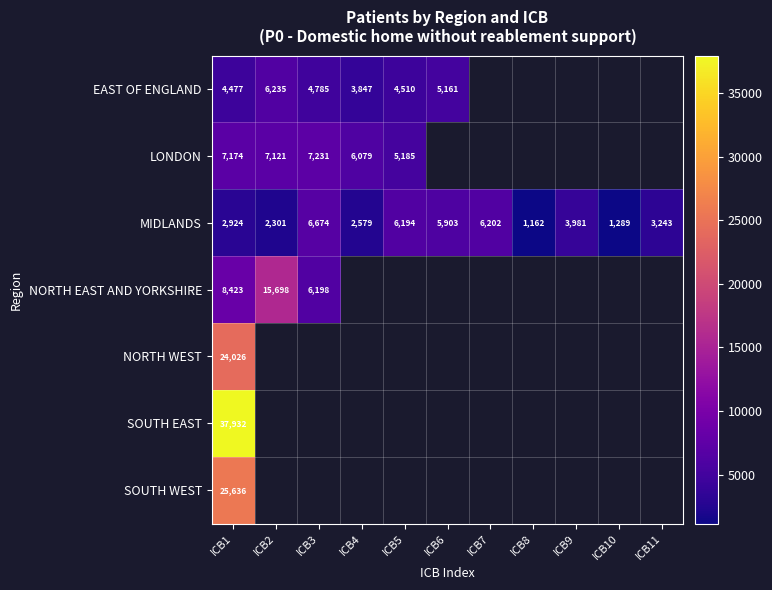

Between ICB2 and ICB9, which is larger?

ICB9